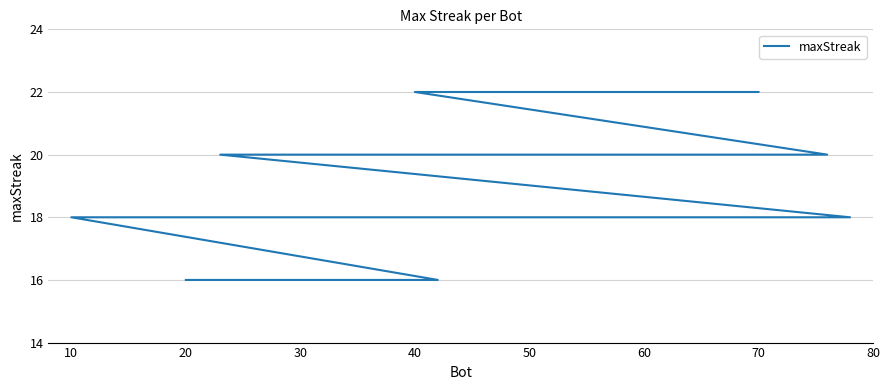

How many lines are shown in the chart?

1